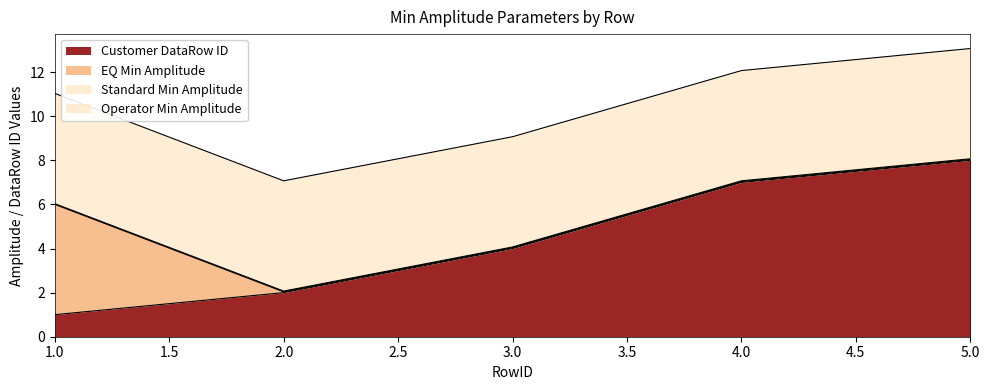

What is the value of the Operator Min Amplitude point at the 3rd from the left?

5.0